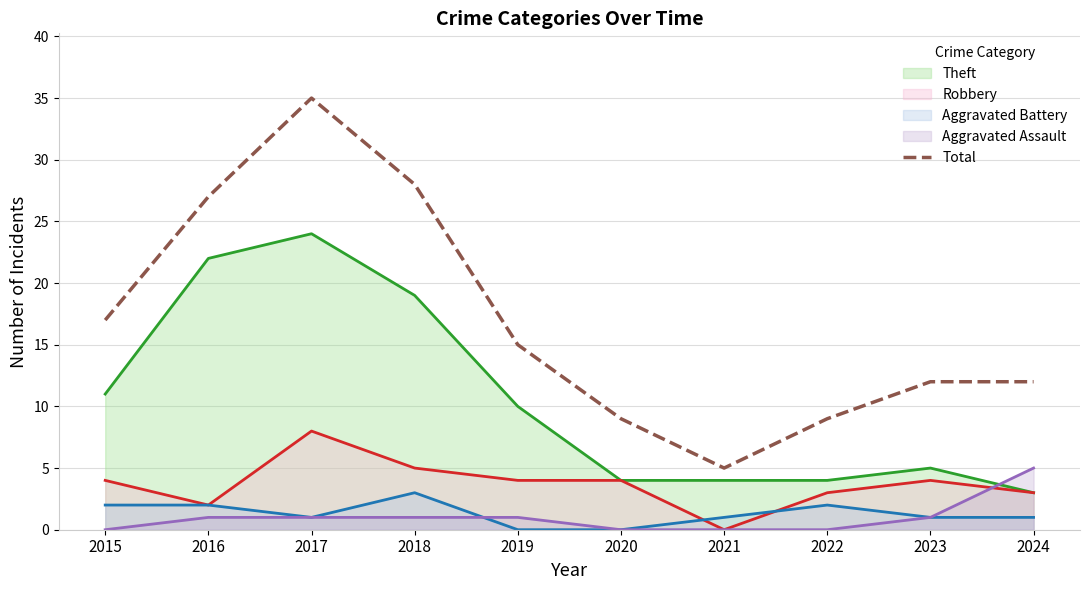

Reading left to right, what are all the values shown in this chart?

2015=17	2016=27	2017=35	2018=28	2019=15	2020=9	2021=5	2022=9	2023=12	2024=12